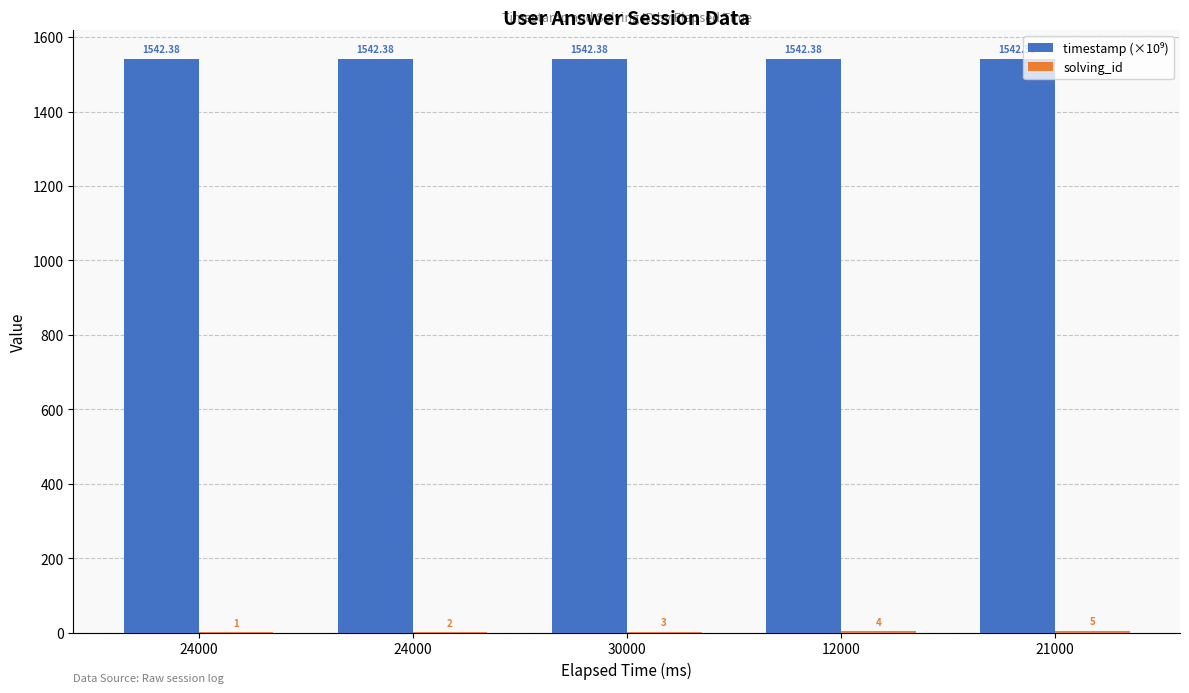

Reading right to left, extract all data points from this chart.

timestamp (×10⁹): 1542.4	1542.4	1542.4	1542.4	1542.4
solving_id: 5.0	4.0	3.0	2.0	1.0